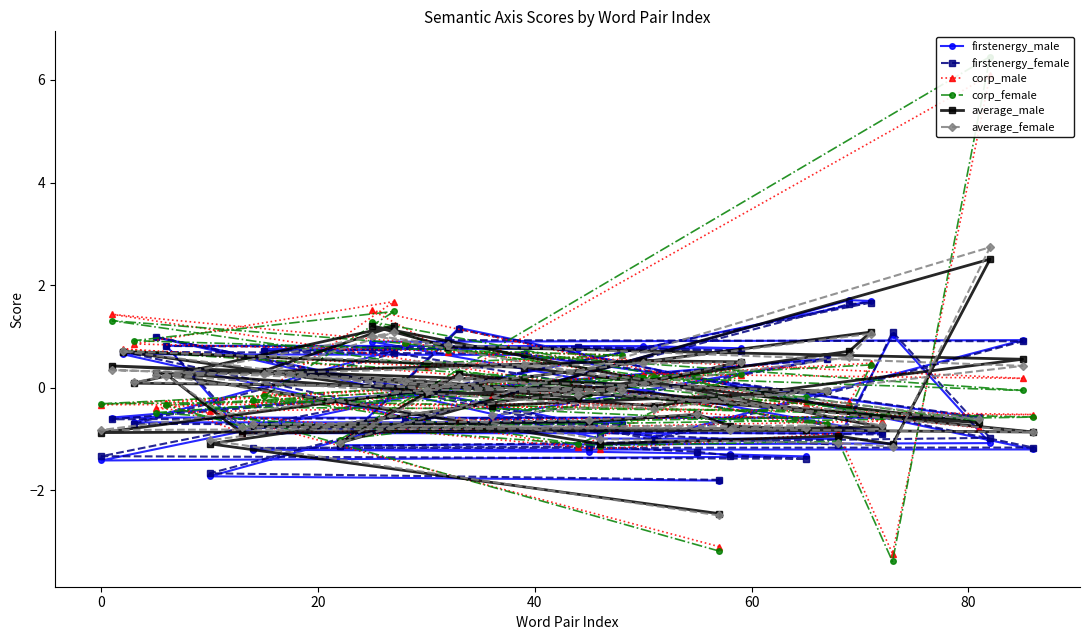

How many positive values does the firstenergy_male series have?

17